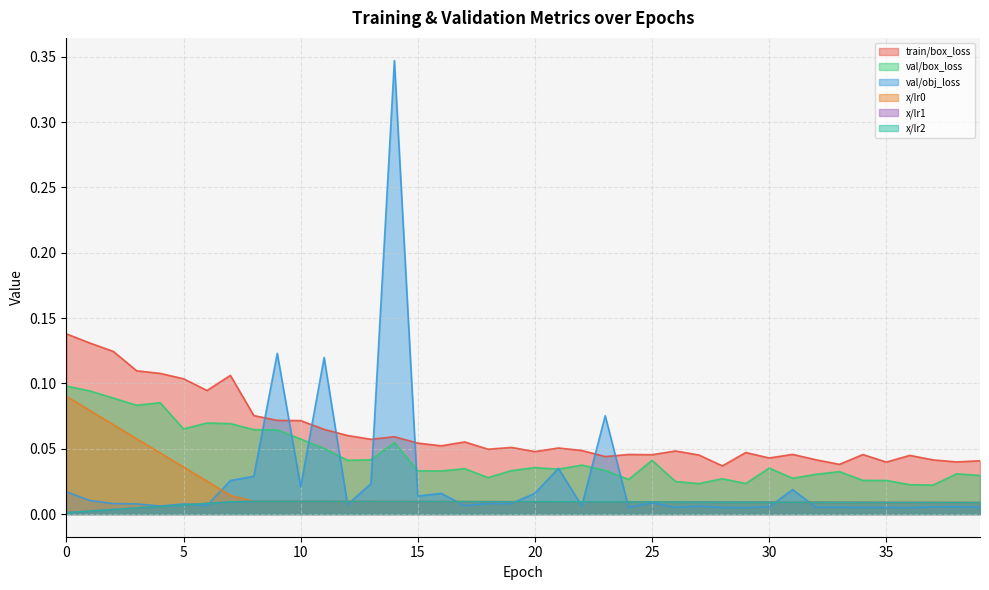

Reading left to right, transcribe all the data shown in this chart.

train/box_loss: 0.1	0.1	0.1	0.1	0.1	0.1	0.1	0.1	0.1	0.1	0.1	0.1	0.1	0.1	0.1	0.1	0.1	0.1	0.0	0.1	0.0	0.1	0.0	0.0	0.0	0.0	0.0	0.0	0.0	0.0	0.0	0.0	0.0	0.0	0.0	0.0	0.0	0.0	0.0	0.0
val/box_loss: 0.1	0.1	0.1	0.1	0.1	0.1	0.1	0.1	0.1	0.1	0.1	0.1	0.0	0.0	0.1	0.0	0.0	0.0	0.0	0.0	0.0	0.0	0.0	0.0	0.0	0.0	0.0	0.0	0.0	0.0	0.0	0.0	0.0	0.0	0.0	0.0	0.0	0.0	0.0	0.0
val/obj_loss: 0.0	0.0	0.0	0.0	0.0	0.0	0.0	0.0	0.0	0.1	0.0	0.1	0.0	0.0	0.3	0.0	0.0	0.0	0.0	0.0	0.0	0.0	0.0	0.1	0.0	0.0	0.0	0.0	0.0	0.0	0.0	0.0	0.0	0.0	0.0	0.0	0.0	0.0	0.0	0.0
x/lr0: 0.1	0.1	0.1	0.1	0.0	0.0	0.0	0.0	0.0	0.0	0.0	0.0	0.0	0.0	0.0	0.0	0.0	0.0	0.0	0.0	0.0	0.0	0.0	0.0	0.0	0.0	0.0	0.0	0.0	0.0	0.0	0.0	0.0	0.0	0.0	0.0	0.0	0.0	0.0	0.0
x/lr1: 0.0	0.0	0.0	0.0	0.0	0.0	0.0	0.0	0.0	0.0	0.0	0.0	0.0	0.0	0.0	0.0	0.0	0.0	0.0	0.0	0.0	0.0	0.0	0.0	0.0	0.0	0.0	0.0	0.0	0.0	0.0	0.0	0.0	0.0	0.0	0.0	0.0	0.0	0.0	0.0
x/lr2: 0.0	0.0	0.0	0.0	0.0	0.0	0.0	0.0	0.0	0.0	0.0	0.0	0.0	0.0	0.0	0.0	0.0	0.0	0.0	0.0	0.0	0.0	0.0	0.0	0.0	0.0	0.0	0.0	0.0	0.0	0.0	0.0	0.0	0.0	0.0	0.0	0.0	0.0	0.0	0.0